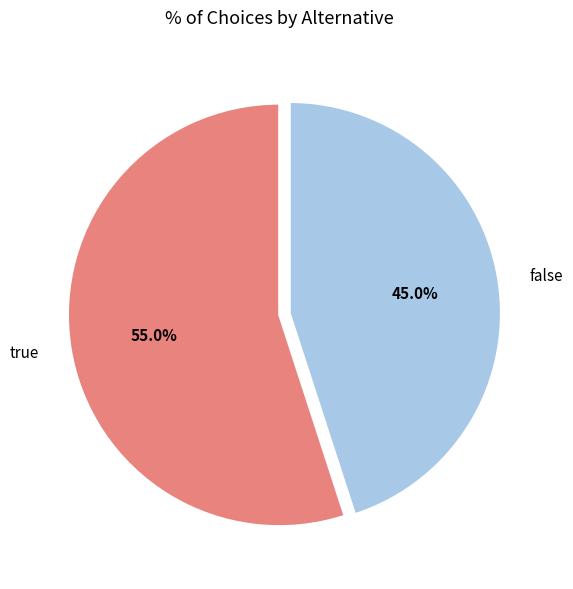

How many slices are in this pie chart?

2